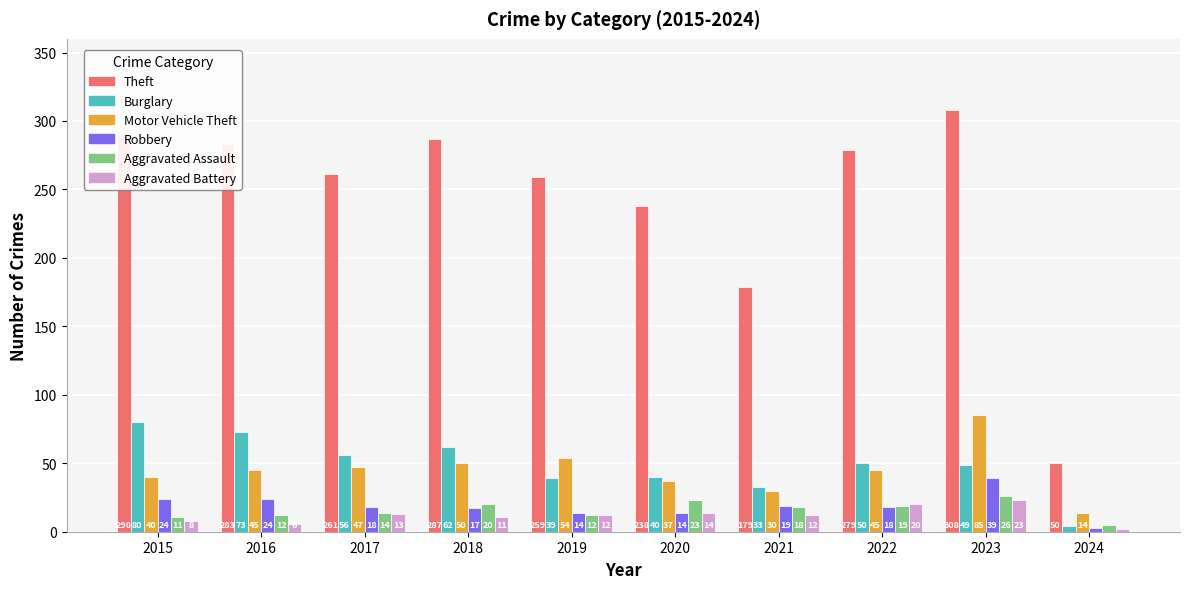

Is it true that Aggravated Assault equals 5 at 2024?

True